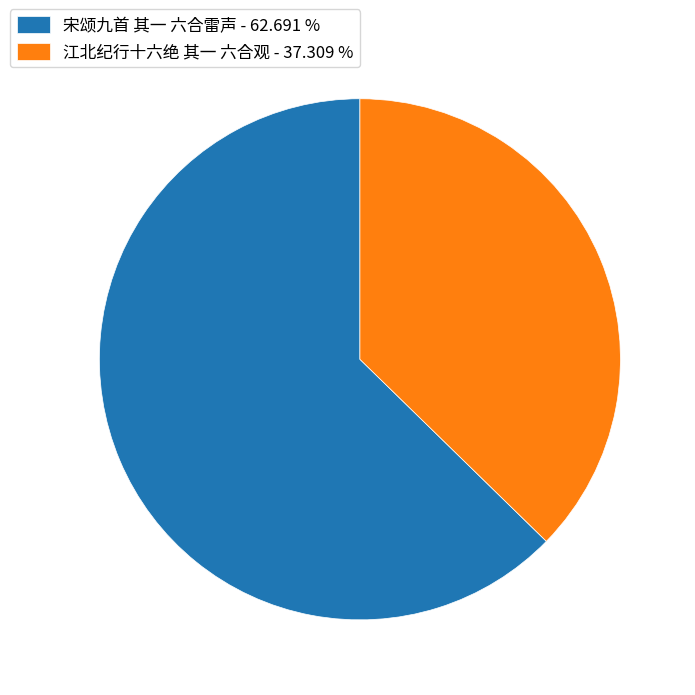

How many segments does this pie chart have?

2